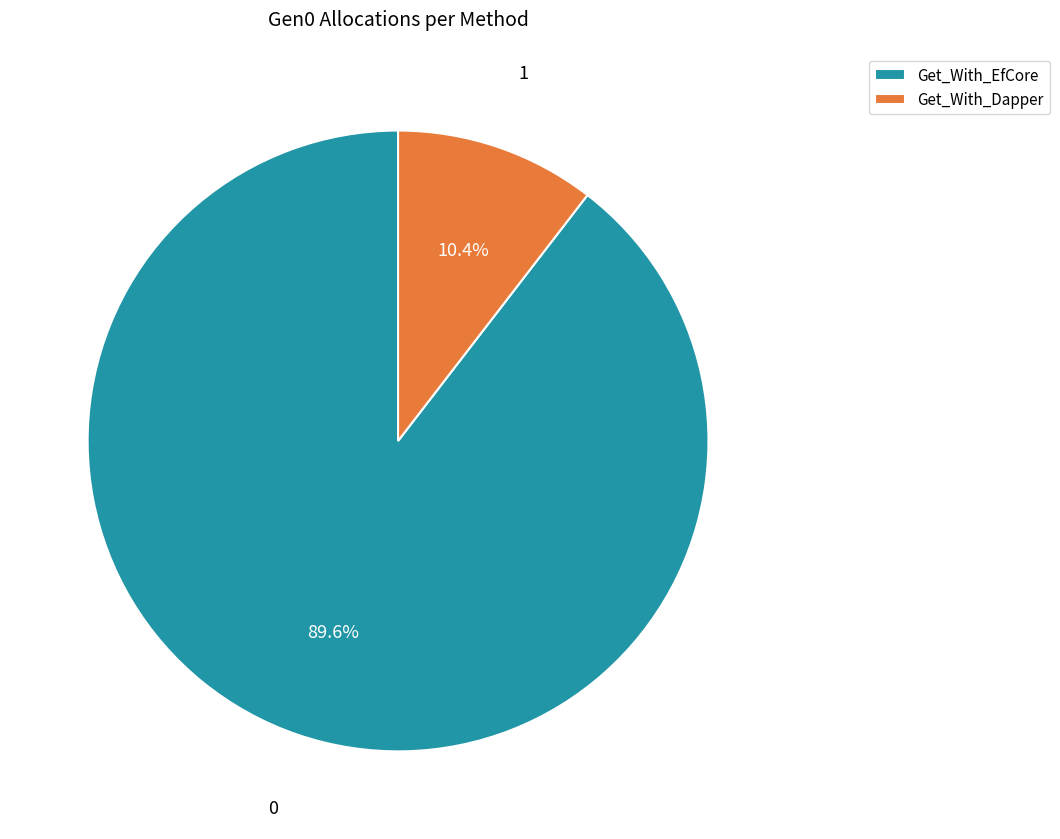

Count the number of slices in the pie.

2